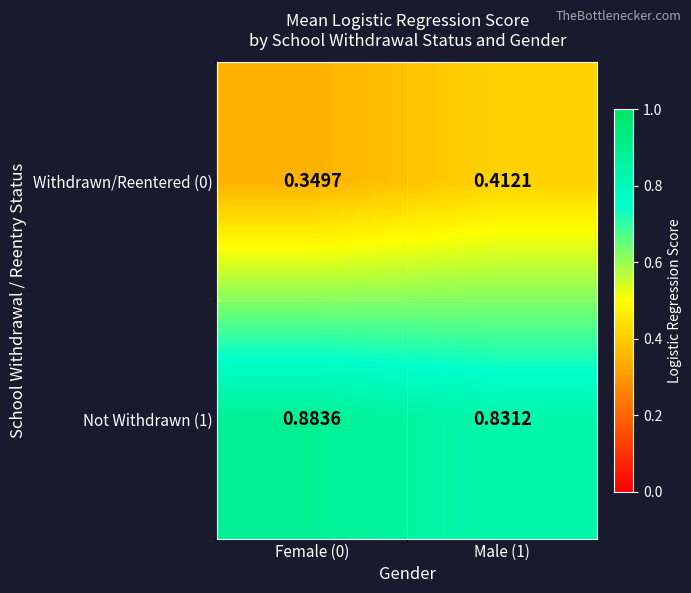

Count the number of data series in this chart.

2